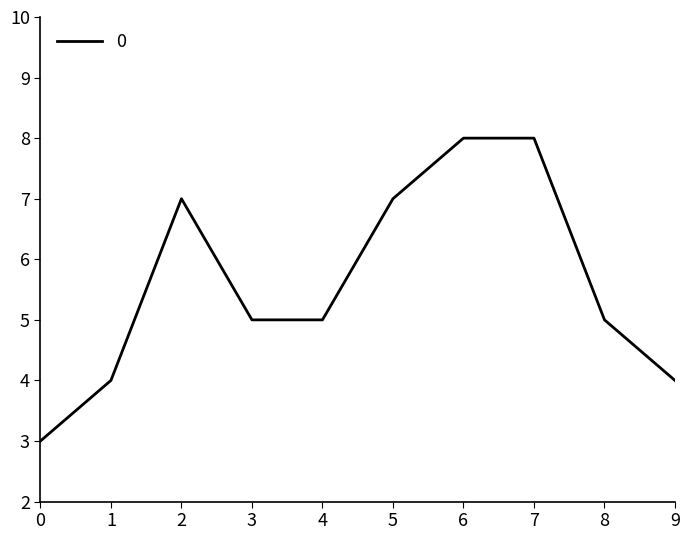

Where does the data first go above 5?

2